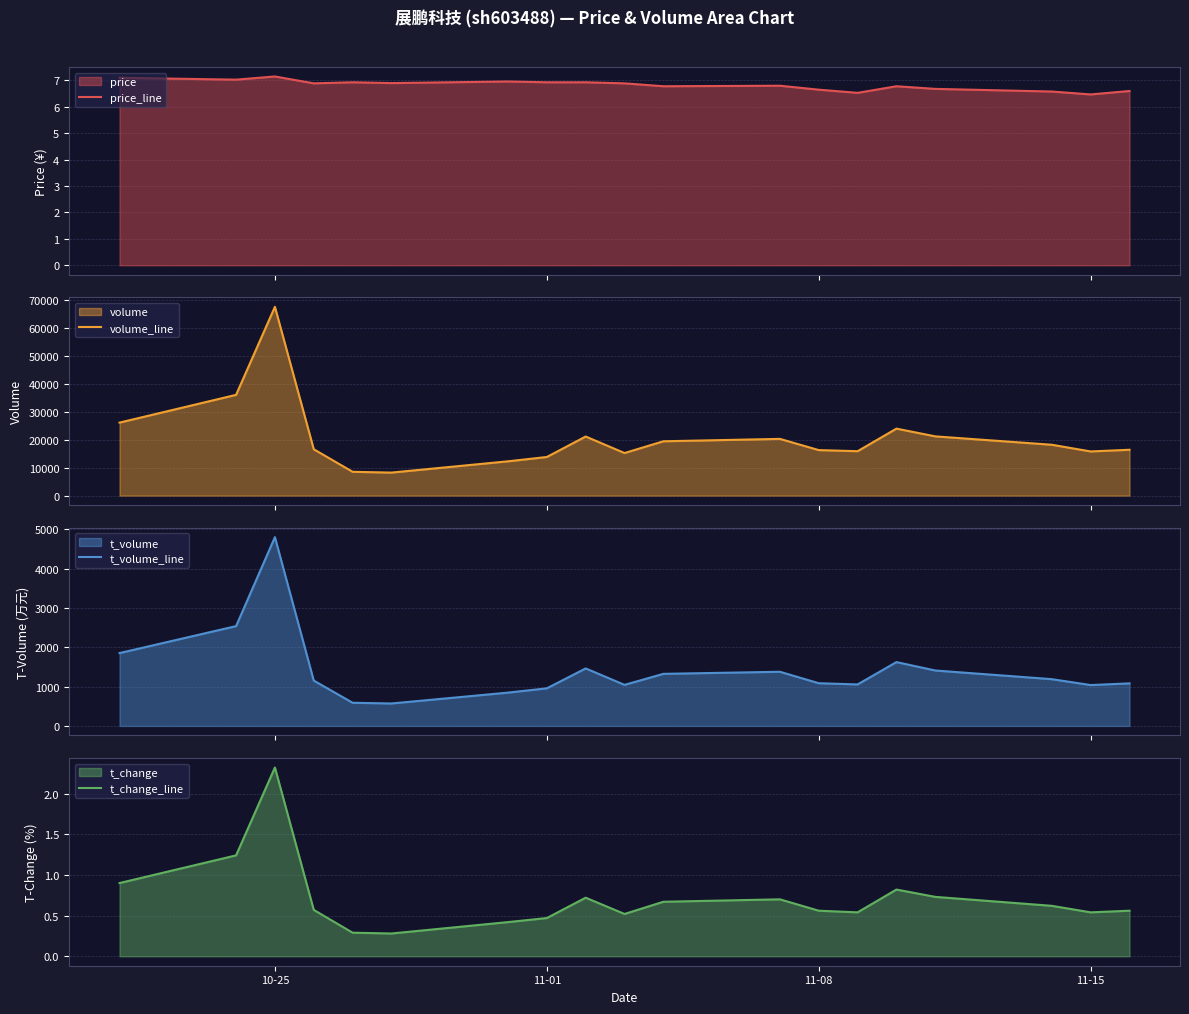

At which label does t_change_line reach its peak?

10-25